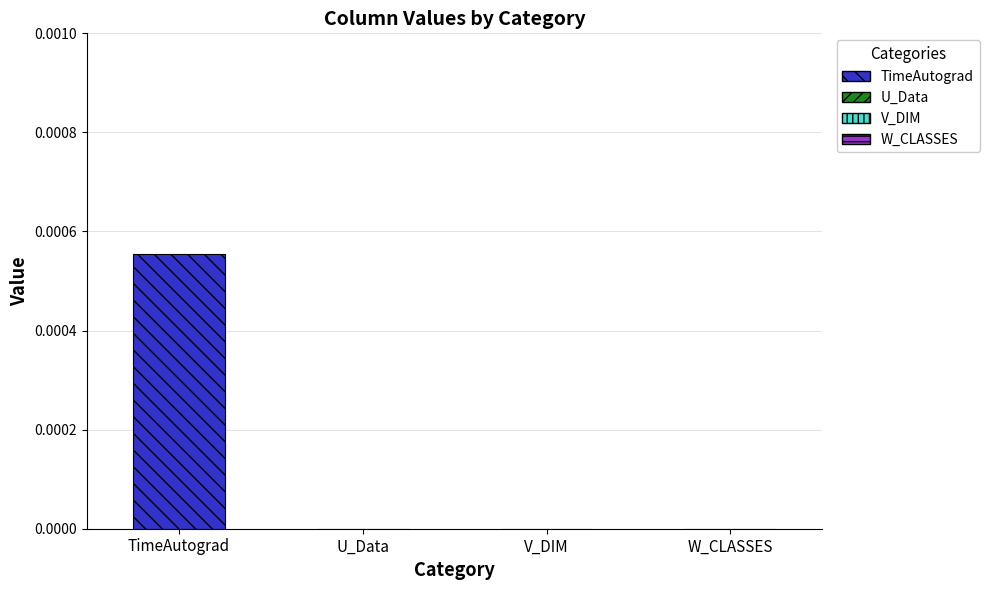

Does the chart contain any negative values?

No